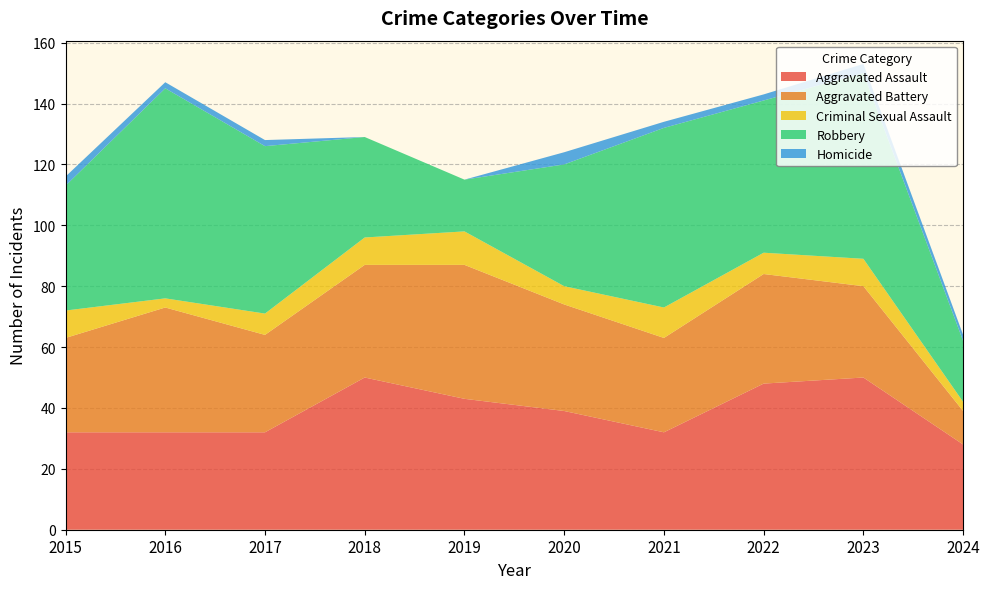

Reading left to right, transcribe all the data shown in this chart.

Aggravated Assault: 2015=32	2016=32	2017=32	2018=50	2019=43	2020=39	2021=32	2022=48	2023=50	2024=28
Aggravated Battery: 2015=31	2016=41	2017=32	2018=37	2019=44	2020=35	2021=31	2022=36	2023=30	2024=11
Criminal Sexual Assault: 2015=9	2016=3	2017=7	2018=9	2019=11	2020=6	2021=10	2022=7	2023=9	2024=3
Robbery: 2015=41	2016=69	2017=55	2018=33	2019=17	2020=40	2021=59	2022=50	2023=61	2024=20
Homicide: 2015=3	2016=2	2017=2	2018=0	2019=0	2020=4	2021=2	2022=2	2023=3	2024=2